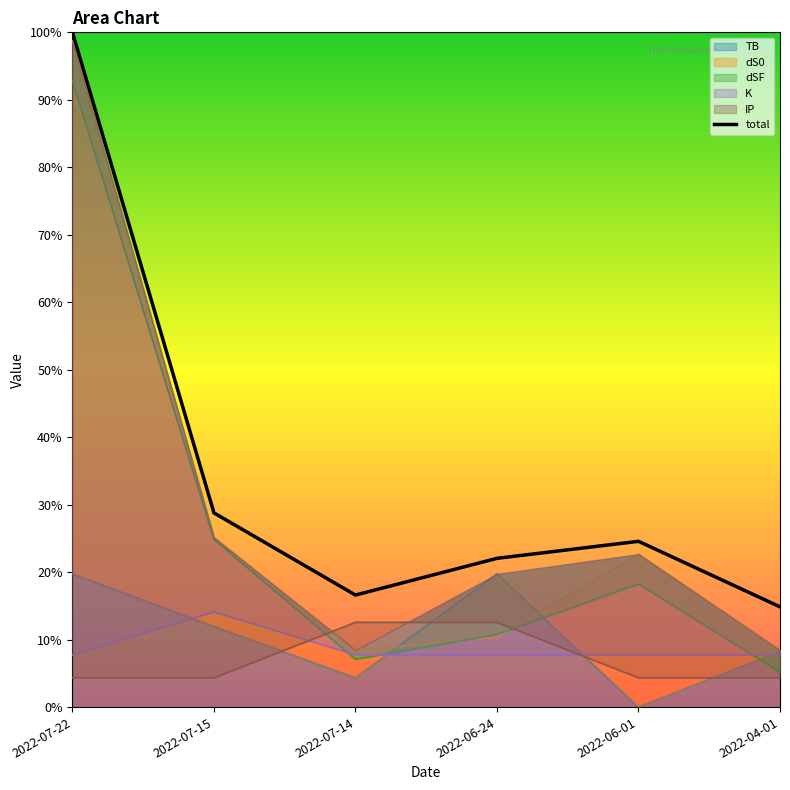

What is the total value across all series at 2022-07-22?

1.1